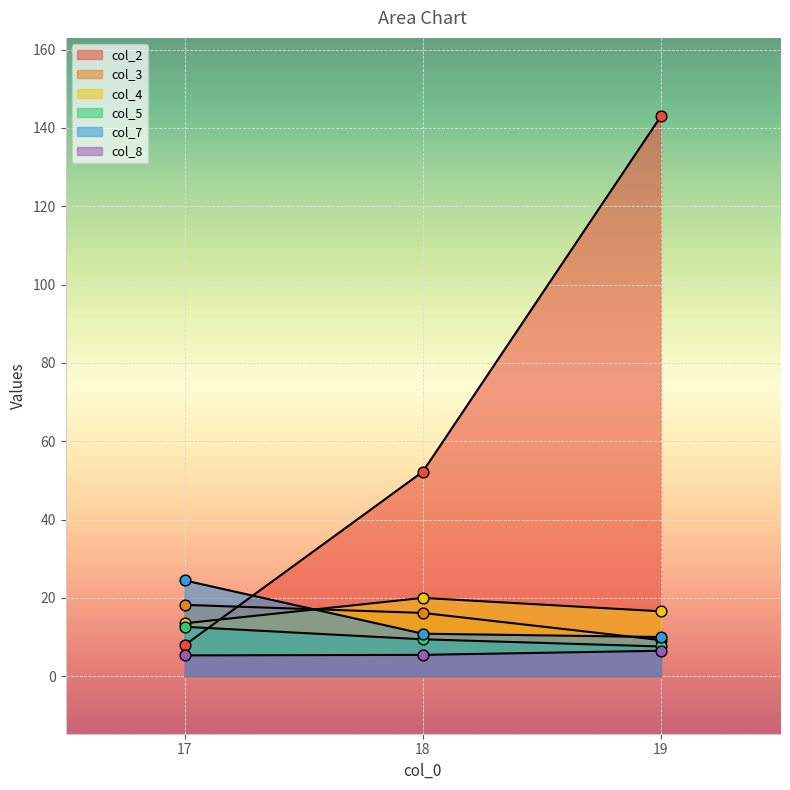

At which category is the sum across all series the highest?

19